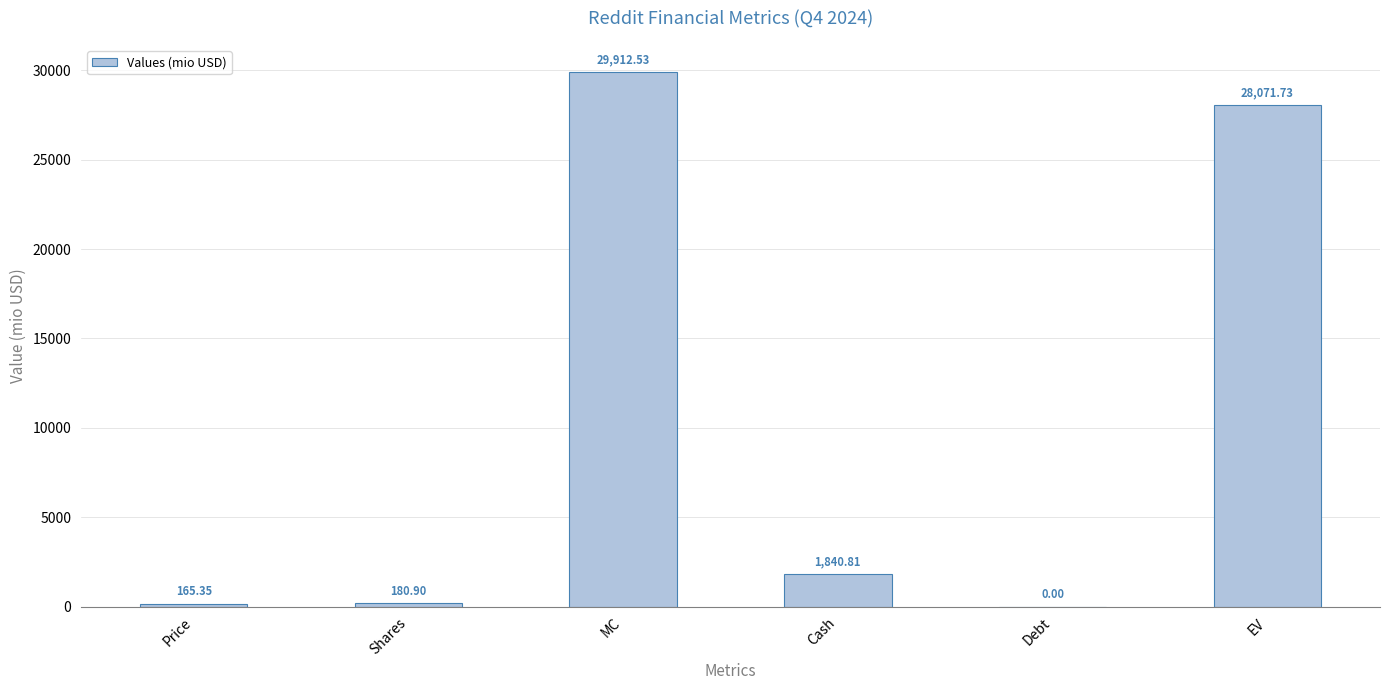

How many values are above zero?

5